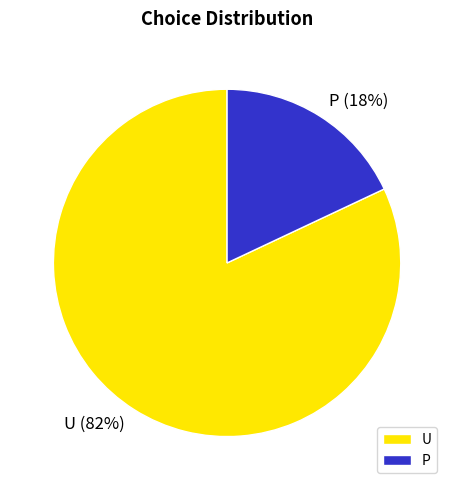

To the nearest percent, what is the combined percentage of U and P?

100%